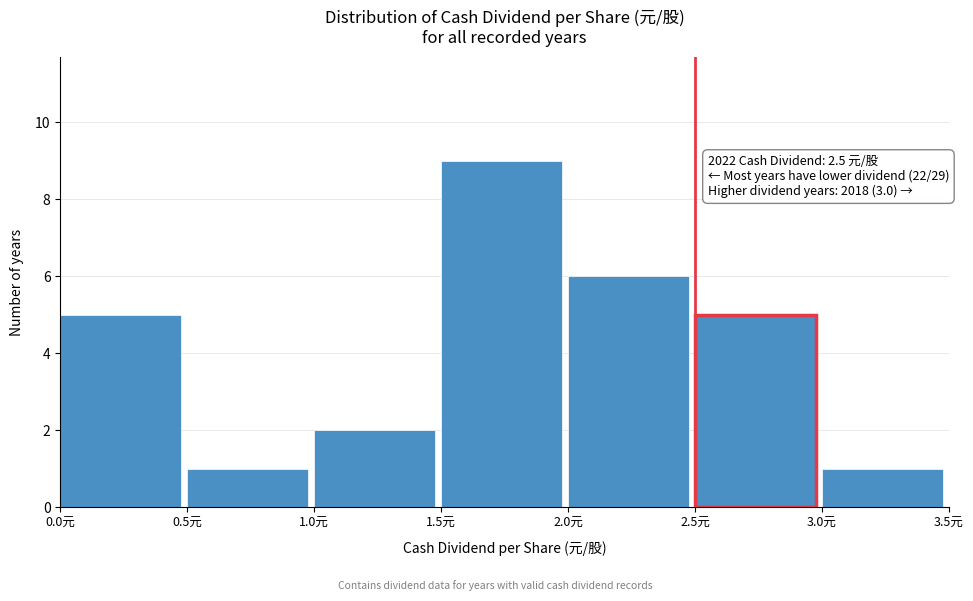

Over which range of the x-axis is the bar tallest?

1.5 to 2.0